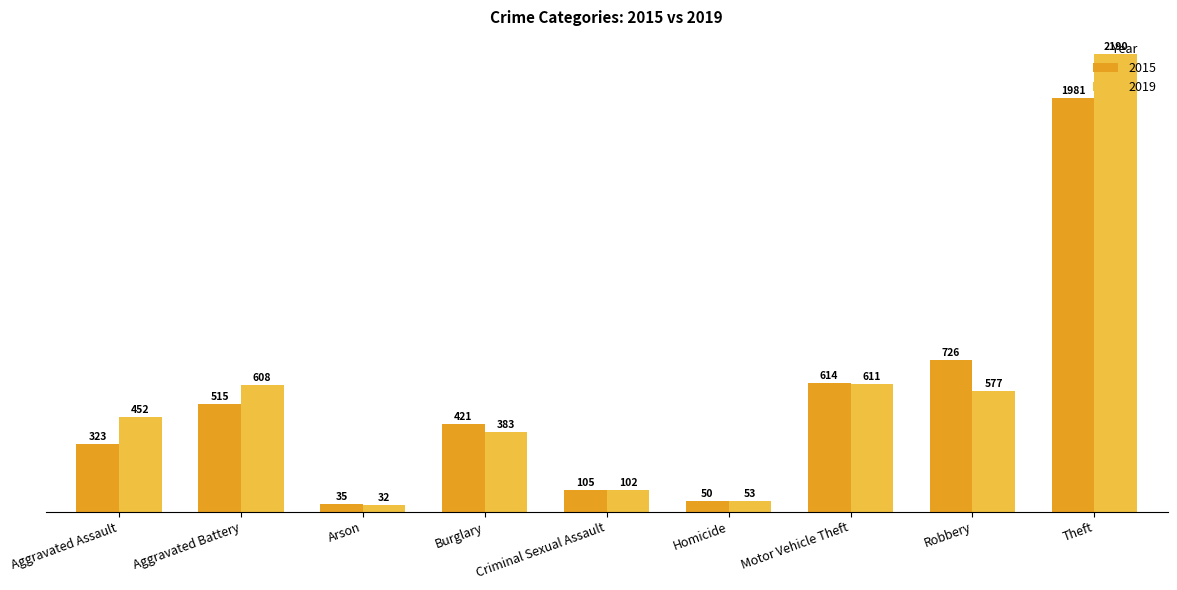

Reading left to right, extract all data points from this chart.

2015: Aggravated Assault=323	Aggravated Battery=515	Arson=35	Burglary=421	Criminal Sexual Assault=105	Homicide=50	Motor Vehicle Theft=614	Robbery=726	Theft=1981
2019: Aggravated Assault=452	Aggravated Battery=608	Arson=32	Burglary=383	Criminal Sexual Assault=102	Homicide=53	Motor Vehicle Theft=611	Robbery=577	Theft=2190